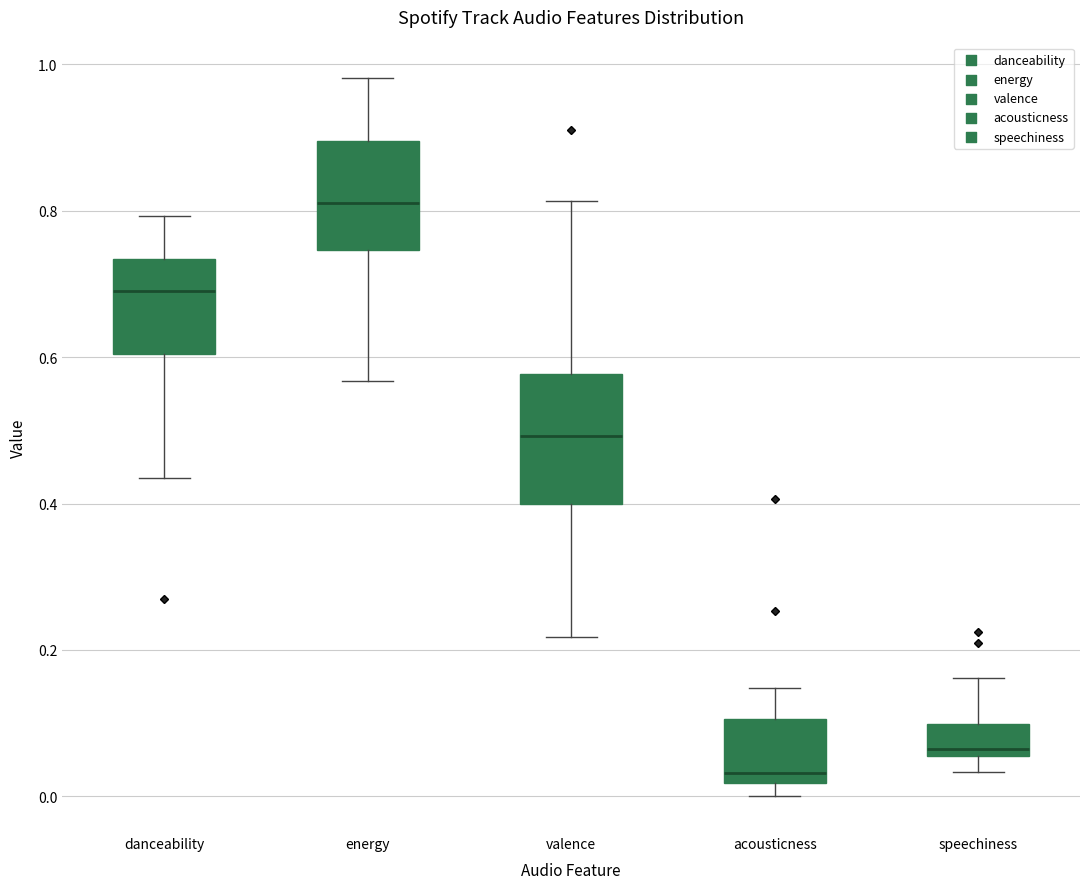

Reading left to right, read every box against the y-axis: the position of its median line, the range the box covers, and the ends of its whiskers. The values are not printed on the chart, so give them approximately, as read against the axis.

danceability: median 0.70, box 0.60 to 0.74, whiskers 0.44 to 0.80
energy: median 0.82, box 0.74 to 0.90, whiskers 0.56 to 0.98
valence: median 0.50, box 0.40 to 0.58, whiskers 0.22 to 0.82
acousticness: median 0.04, box 0.02 to 0.10, whiskers 0.00 to 0.14
speechiness: median 0.06 (just above the box's lower edge), box 0.06 to 0.10, whiskers 0.04 to 0.16